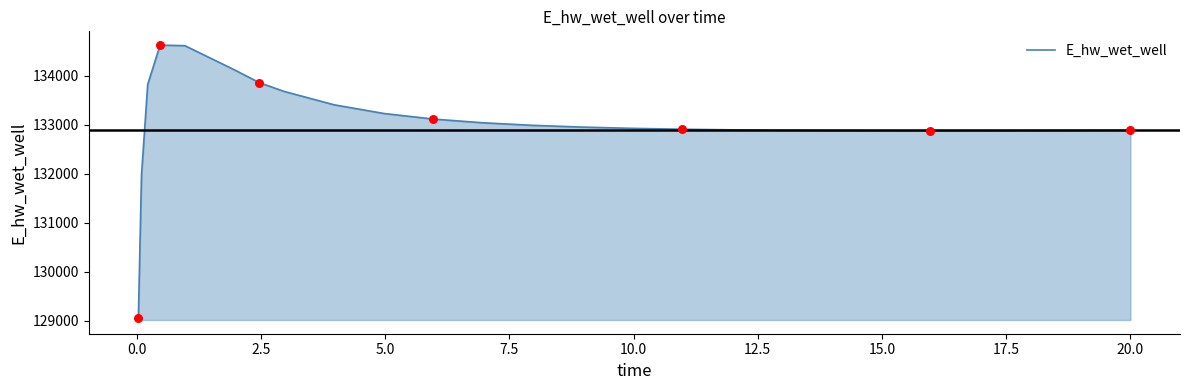

What is the minimum value shown in the chart?

129070.4